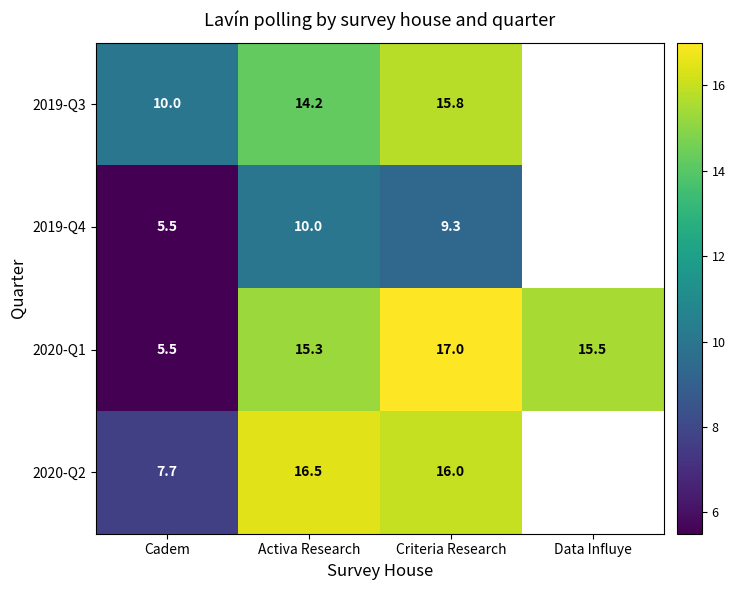

What is the total value across all series at Cadem?

28.7